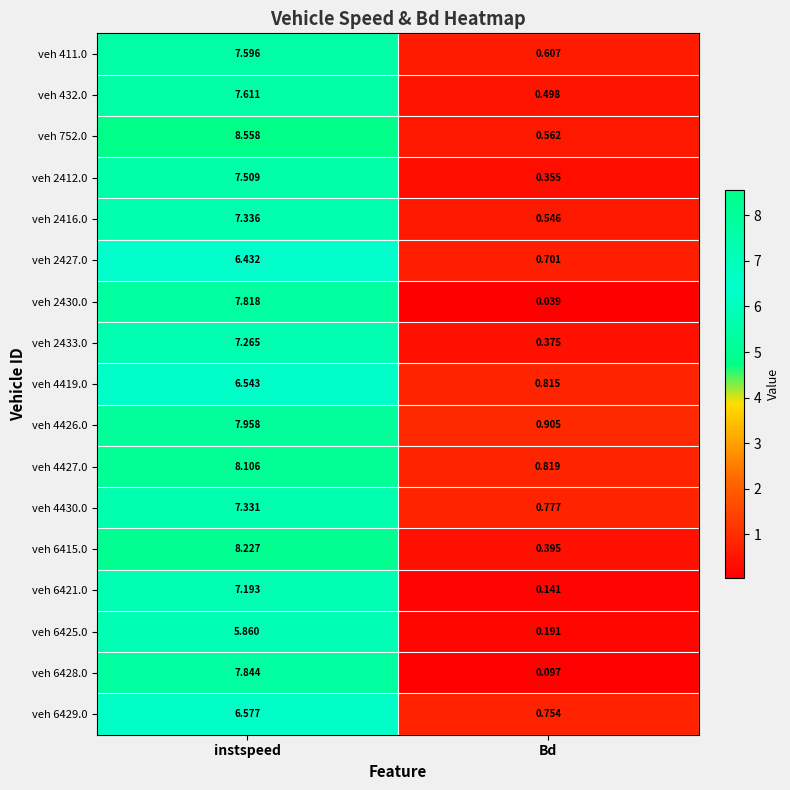

How many data points in veh 4419.0 are above 6?

1